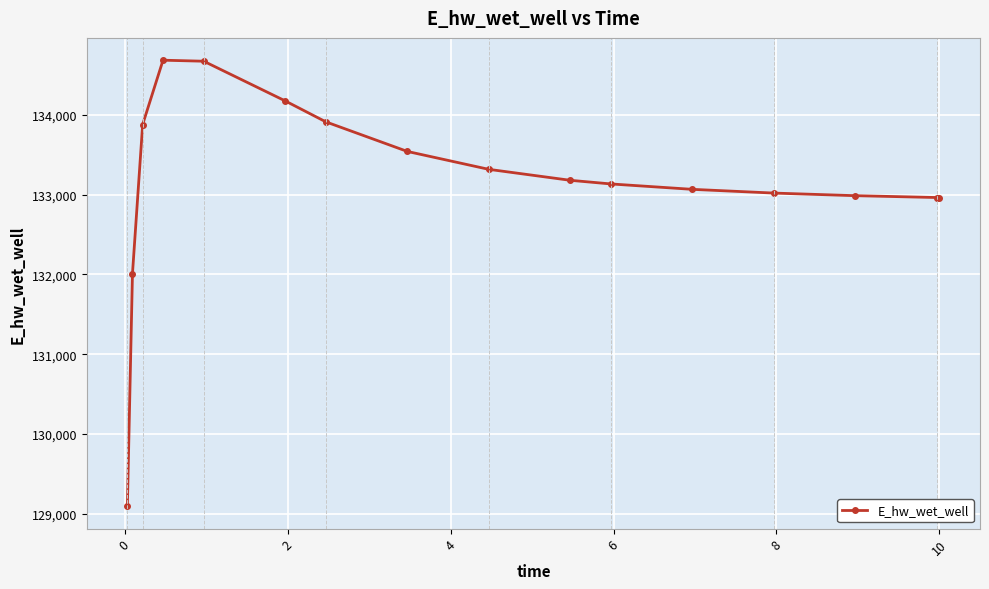

What is the smallest value displayed?

129092.0